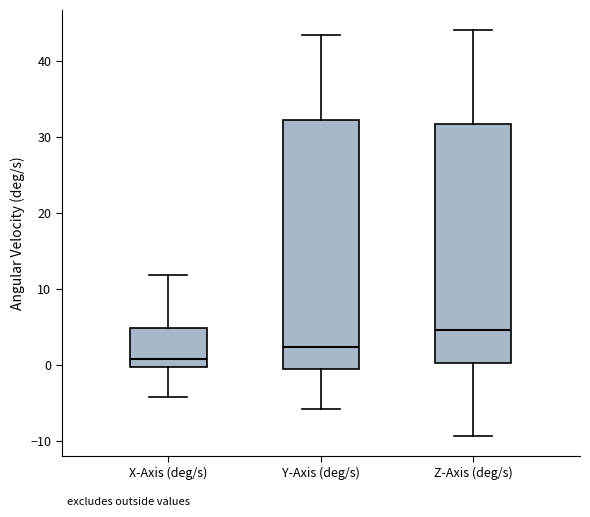

Which box has the highest median line?

Z-Axis (deg/s)